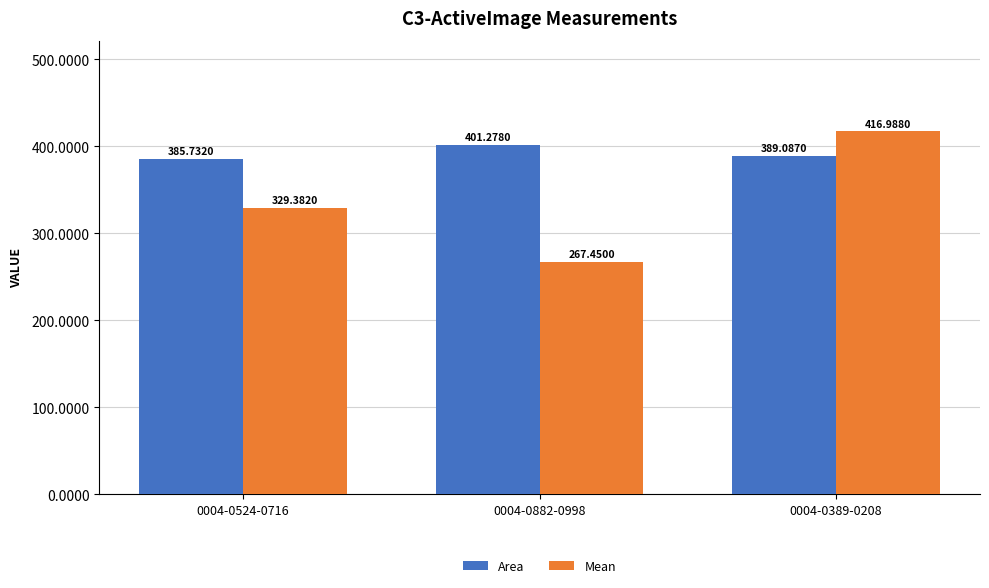

Is it true that Area equals 573.8 at 0004-0389-0208?

False